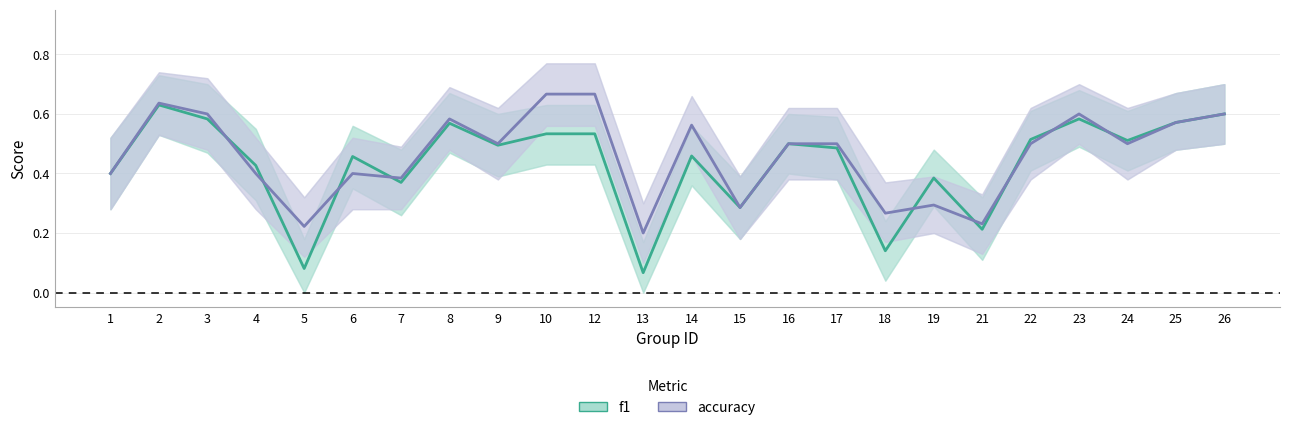

How many lines are shown in the chart?

2